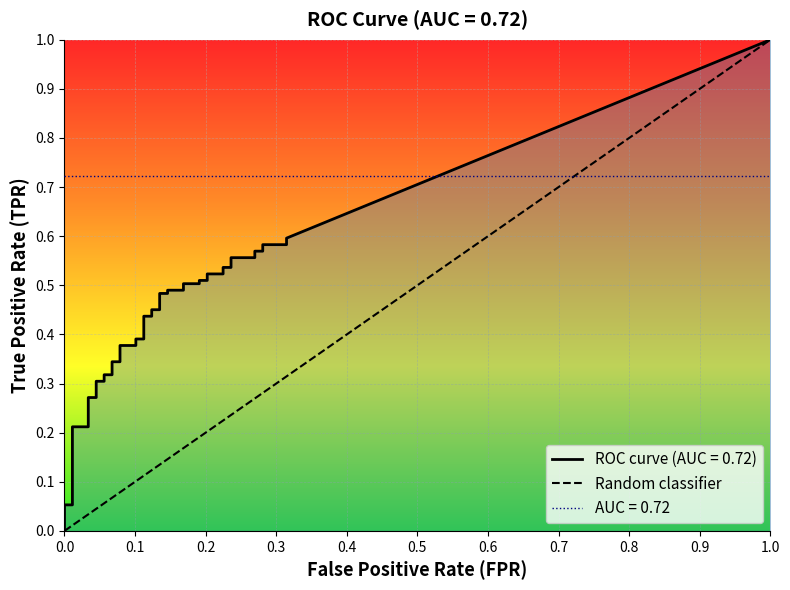

Which series has the widest spread of values?

tpr